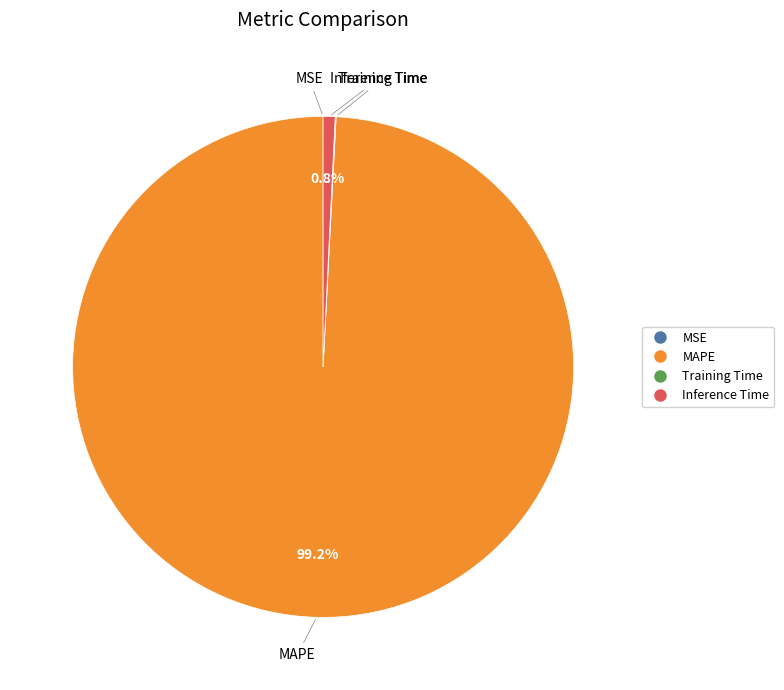

What percentage is NOT represented by Inference Time?

99.2%